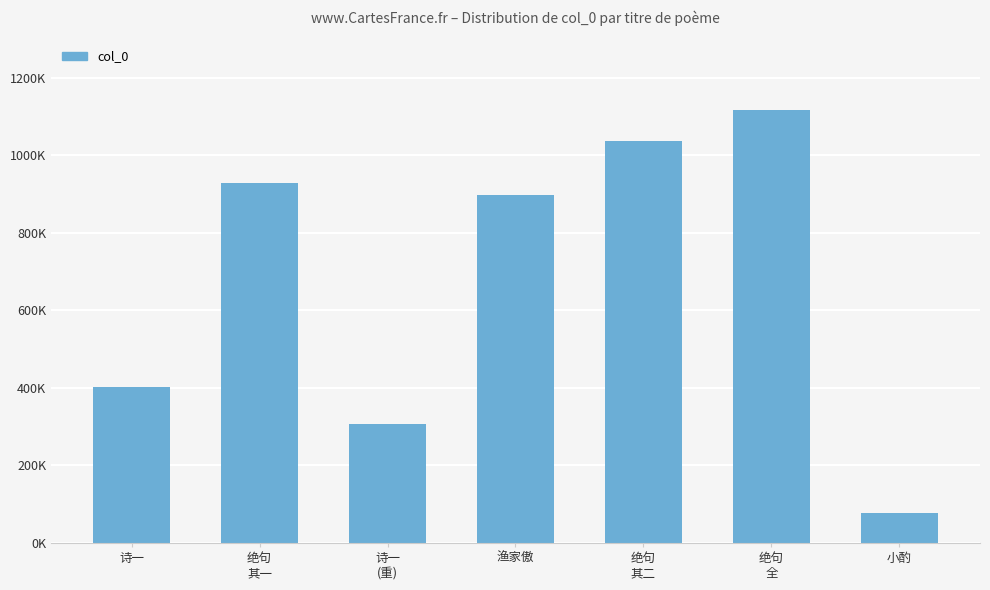

Read the value at 绝句
全, to the nearest 100.

1118500